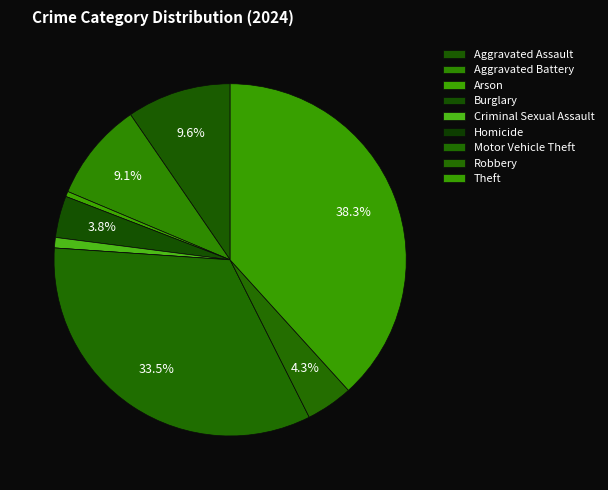

How many slices are in this pie chart?

9